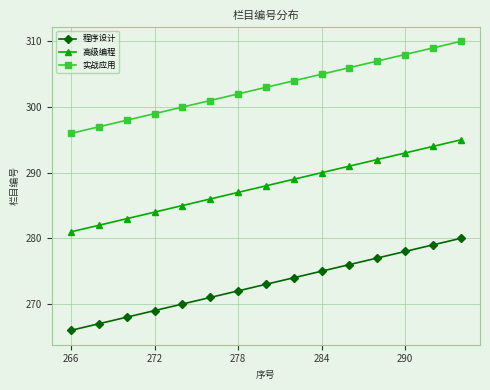

What is the difference between the maximum and minimum values in the 程序设计 series?

14